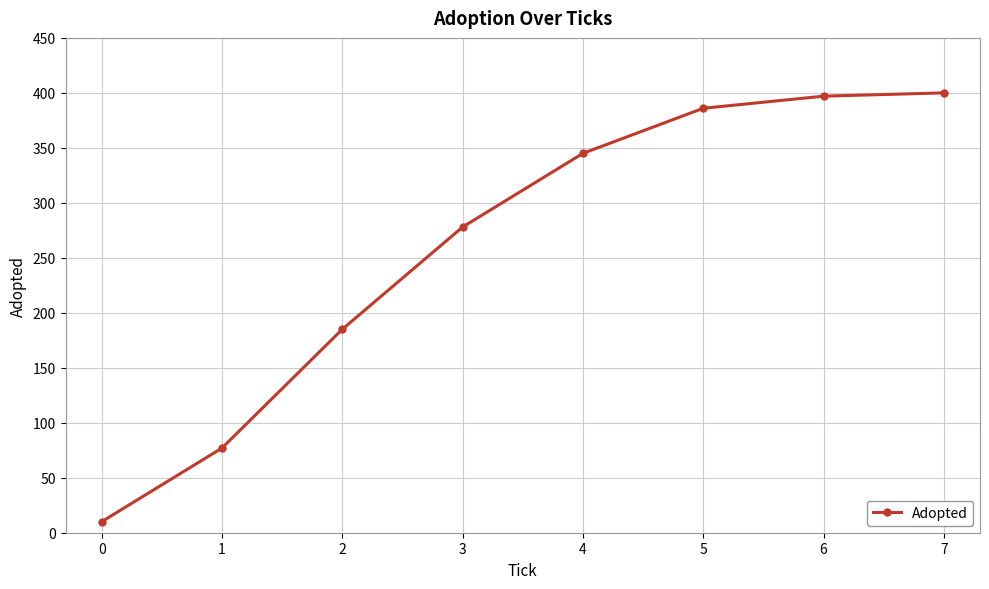

What is the sum of all values?

2078